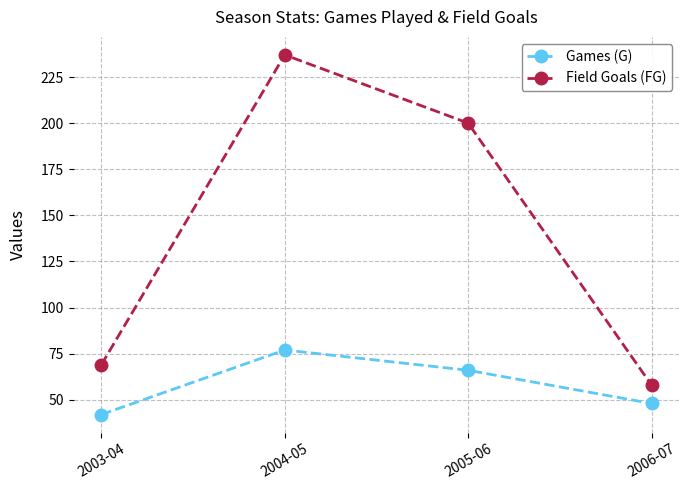

Reading left to right, transcribe all the data shown in this chart.

Games (G): 42	77	66	48
Field Goals (FG): 69	237	200	58